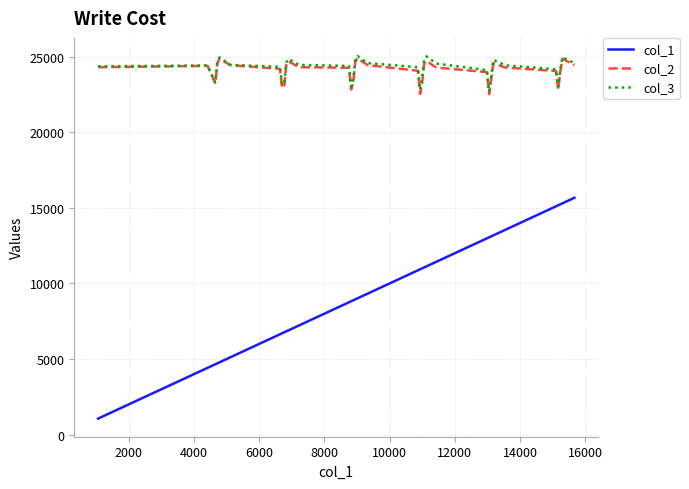

Which series has the widest spread of values?

col_1